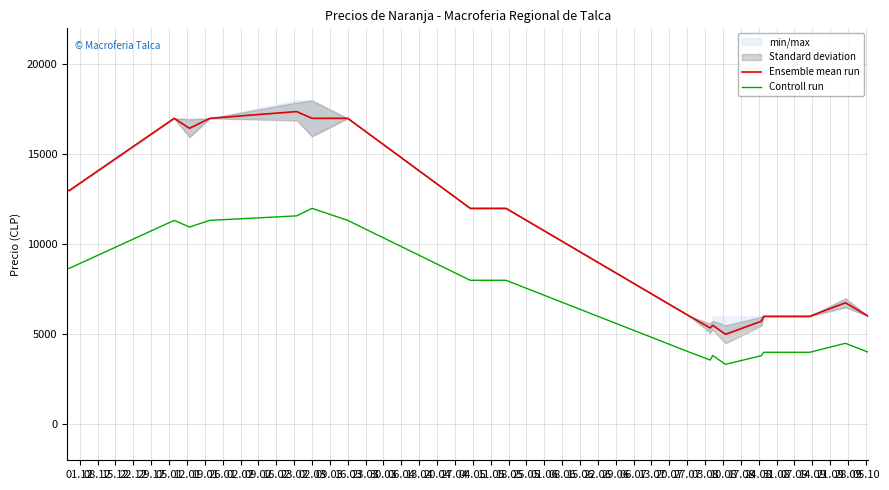

How many series are shown in this chart?

2